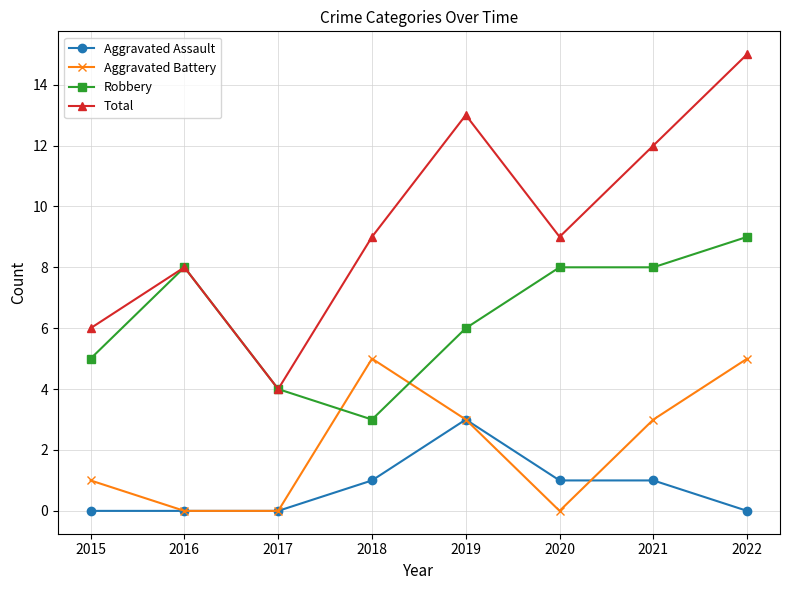

True or false: Total has a value of 23 at 2019.

False